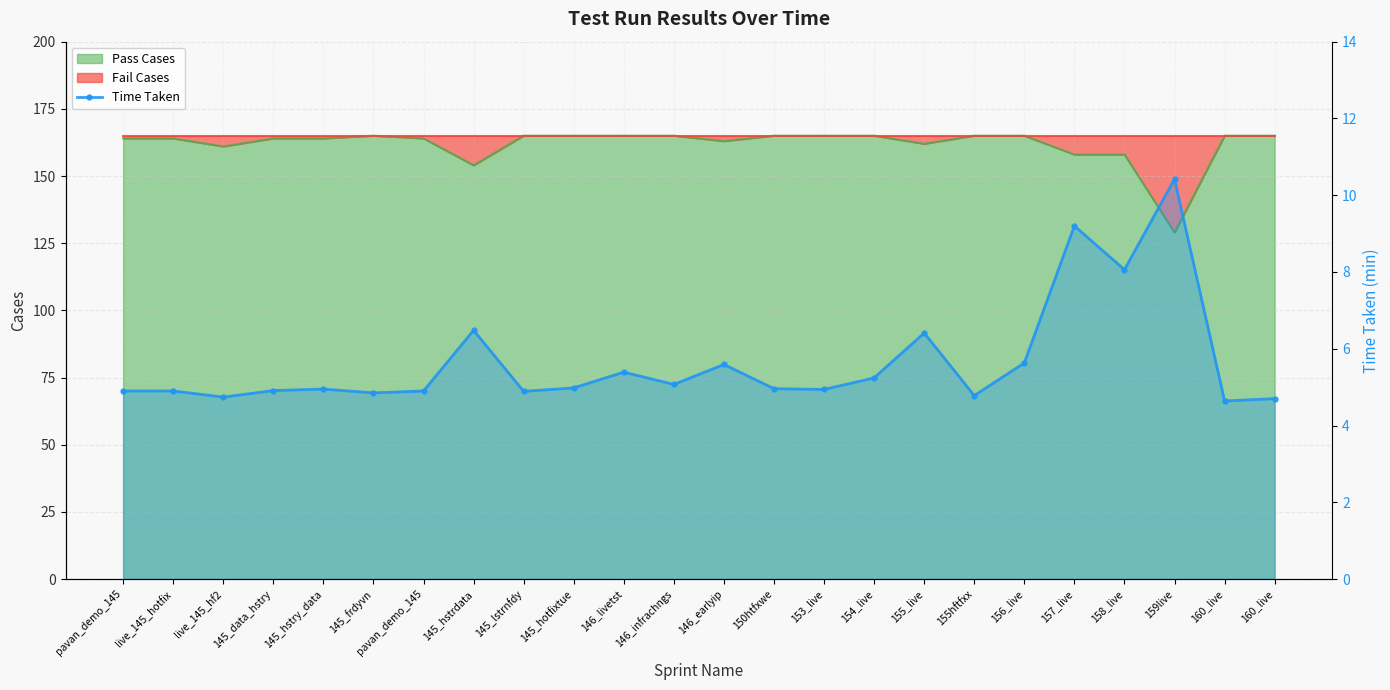

What is the label of the 7th point from the right?

155hftfxx